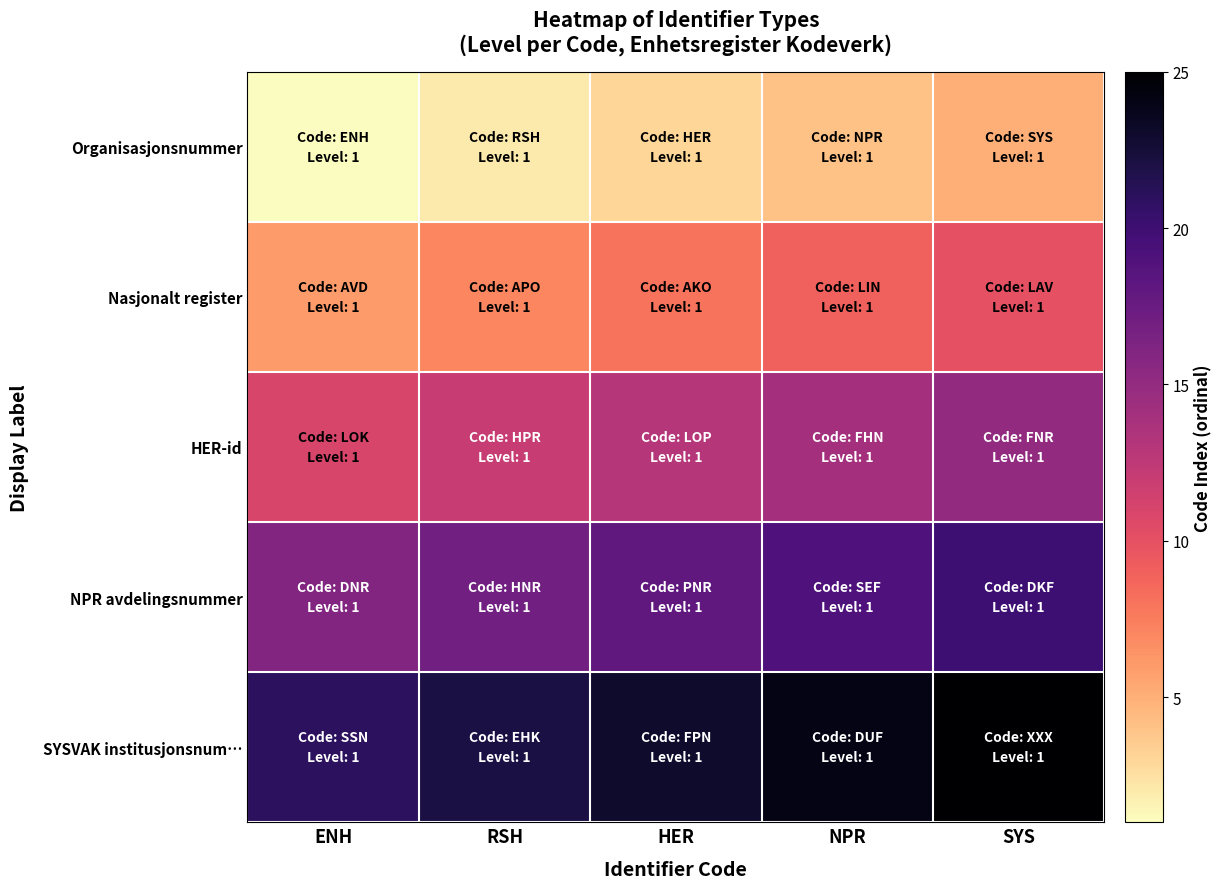

Count the number of data series in this chart.

5